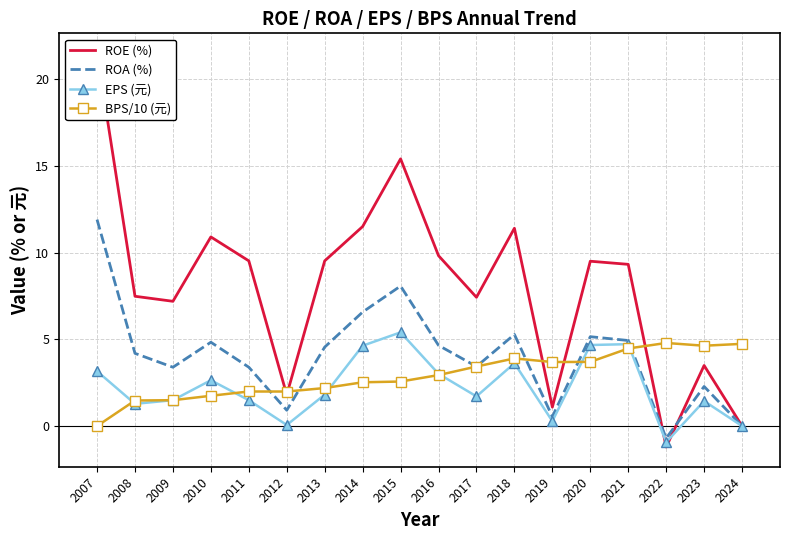

Where does the EPS (元) series first go above 1?

2007